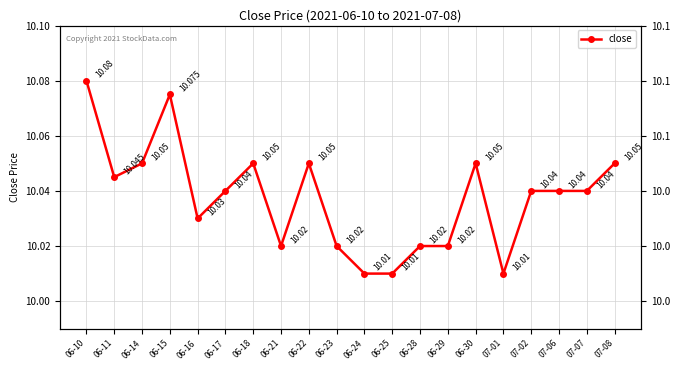

The value at 06-17 is 4.2. True or false?

False